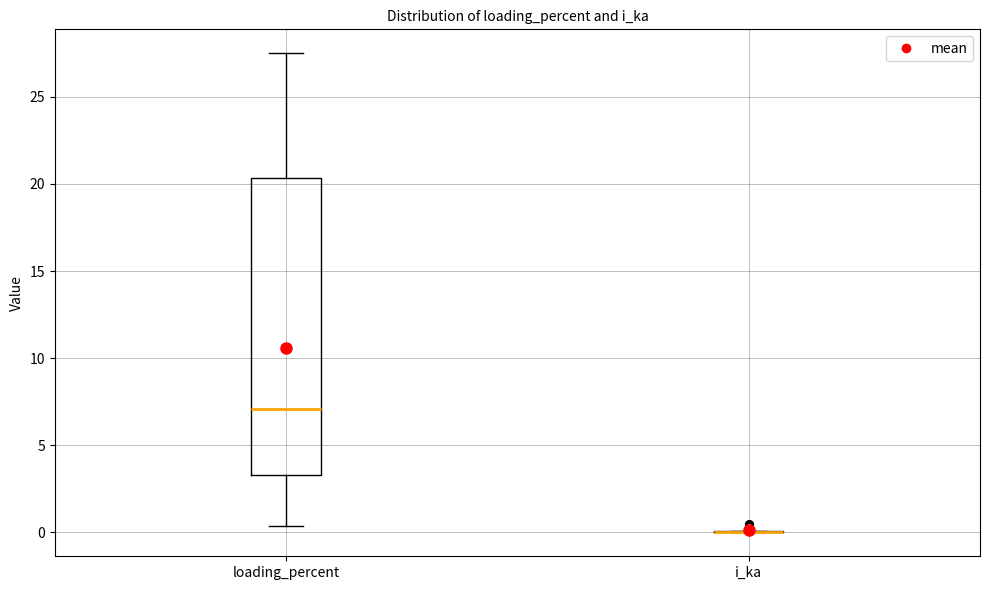

Which box is the tallest, from its lower edge to its upper edge?

loading_percent